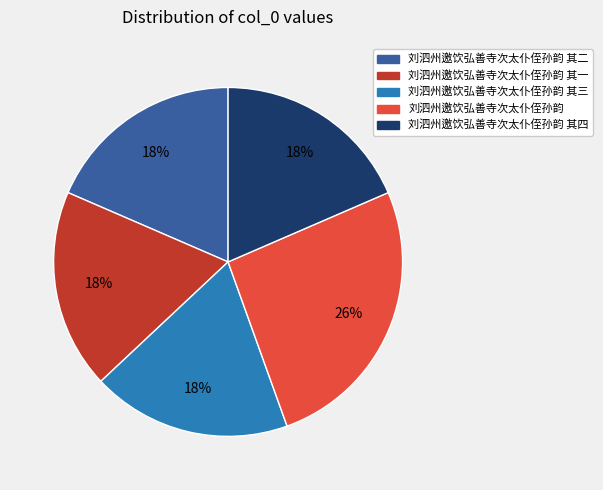

To the nearest percent, what is the average slice percentage?

20%